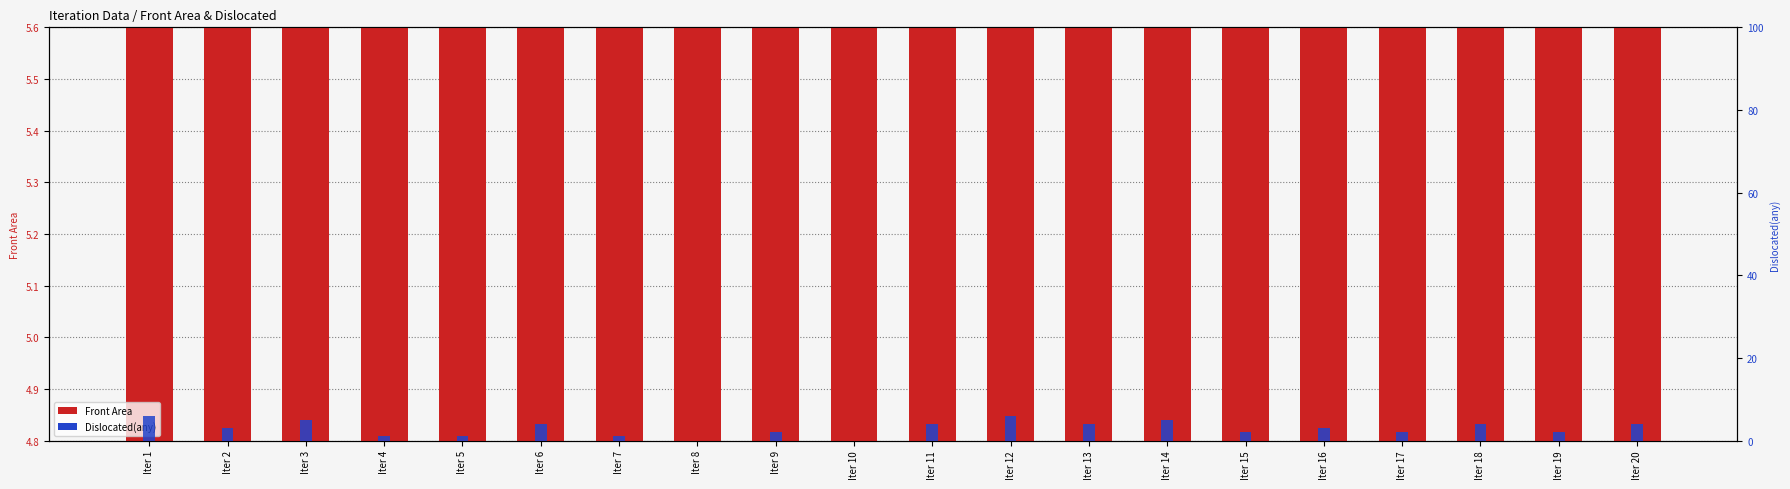

Reading left to right, what are all the values shown in this chart?

Front Area: 5.5	5.2	5.2	5.2	5.4	5.3	5.2	5.2	5.3	5.3	5.3	5.2	5.3	5.4	5.3	5.5	5.3	5.3	5.4	5.2
Dislocated(any): 6.0	3.0	5.0	1.0	1.0	4.0	1.0	0.0	2.0	0.0	4.0	6.0	4.0	5.0	2.0	3.0	2.0	4.0	2.0	4.0